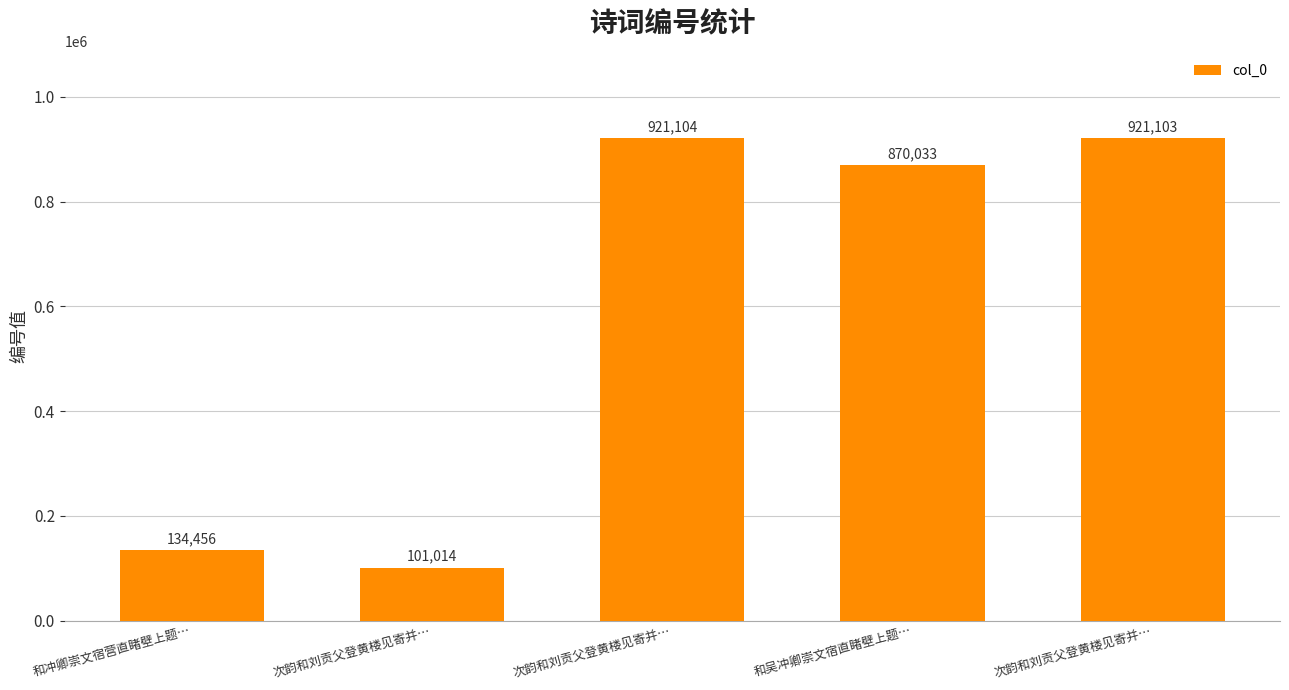

How many bars are there in total?

5